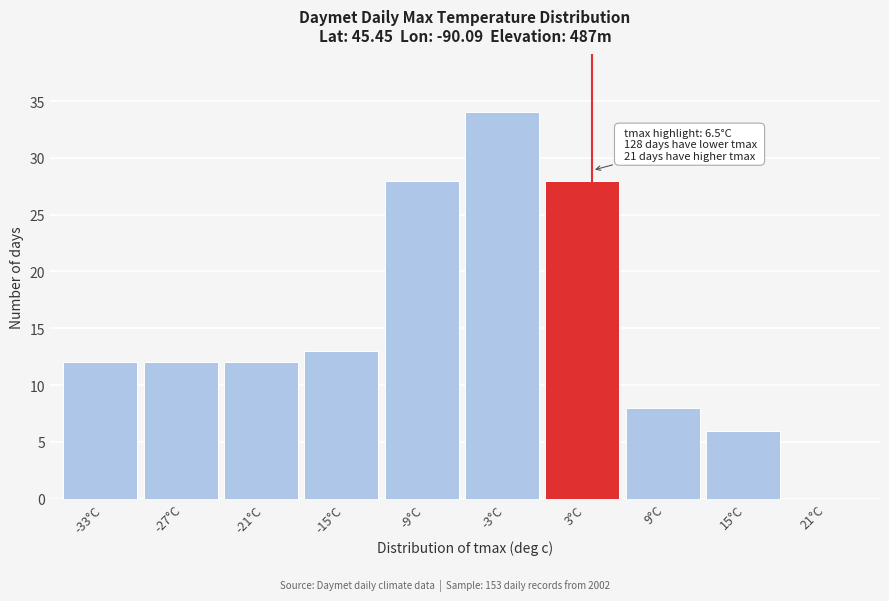

Reading left to right, transcribe all the data shown in this chart.

-33°C=12	-27°C=12	-21°C=12	-15°C=13	-9°C=28	-3°C=34	3°C=28	9°C=8	15°C=6	21°C=0